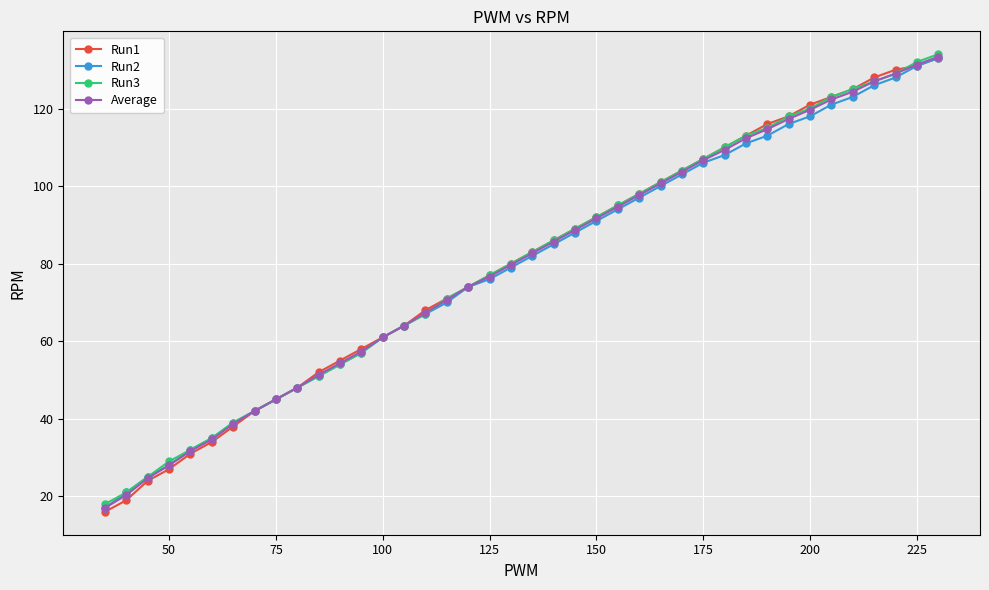

What is the minimum value for Run2?

17.0